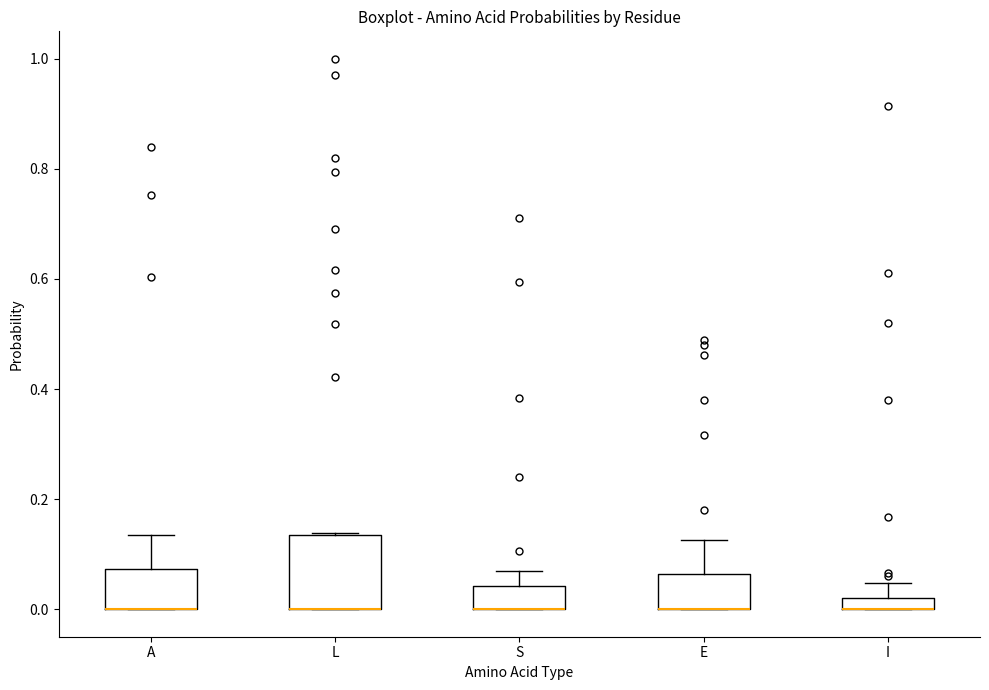

Where is the lower edge of the box for L on the y-axis? The values are not printed on the chart, so give them approximately, as read against the axis.

0.00